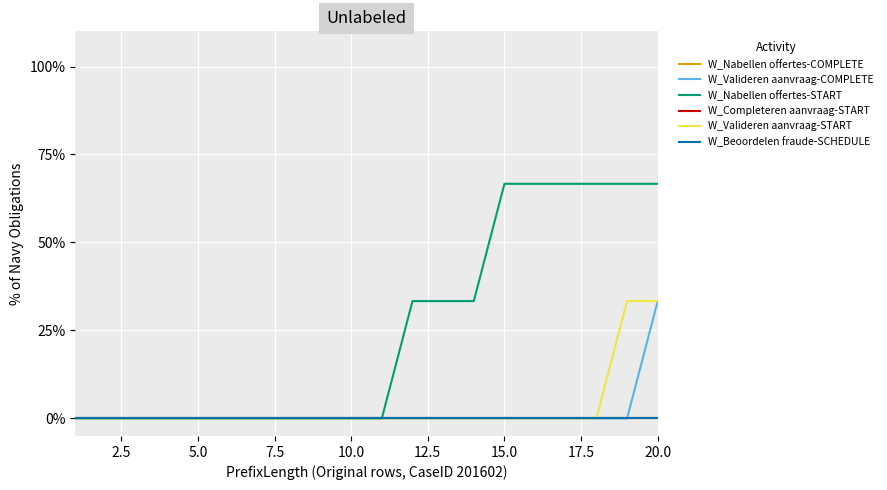

How many lines are shown in the chart?

6